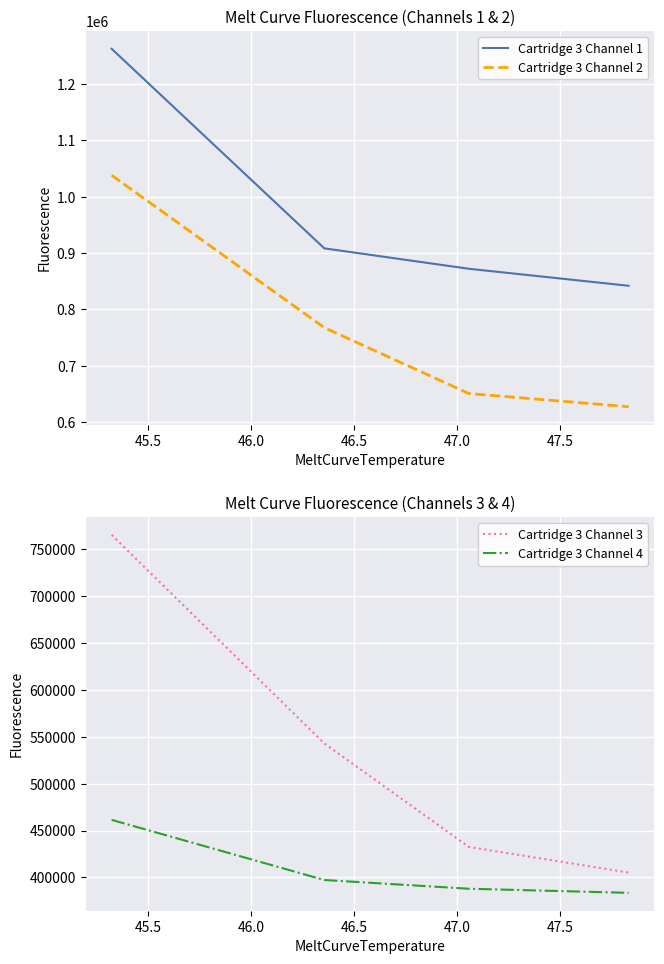

True or false: Cartridge 3 Channel 1 and Cartridge 3 Channel 2 intersect in this chart.

False